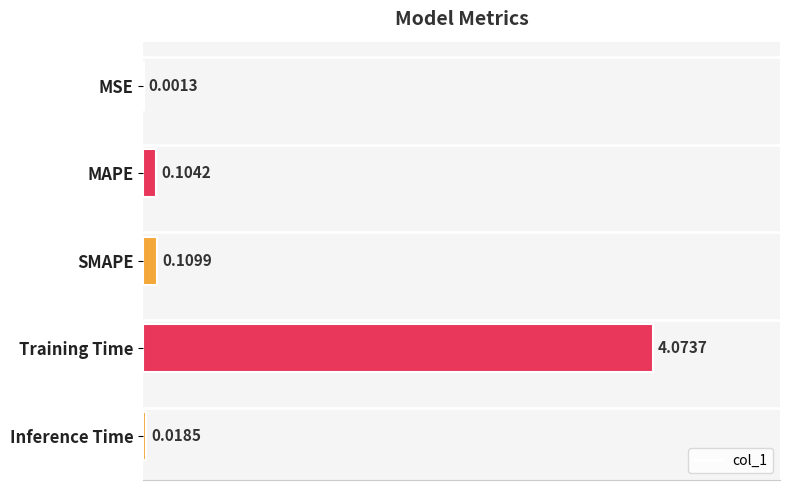

What is the change in value from MSE to MAPE?

+0.1